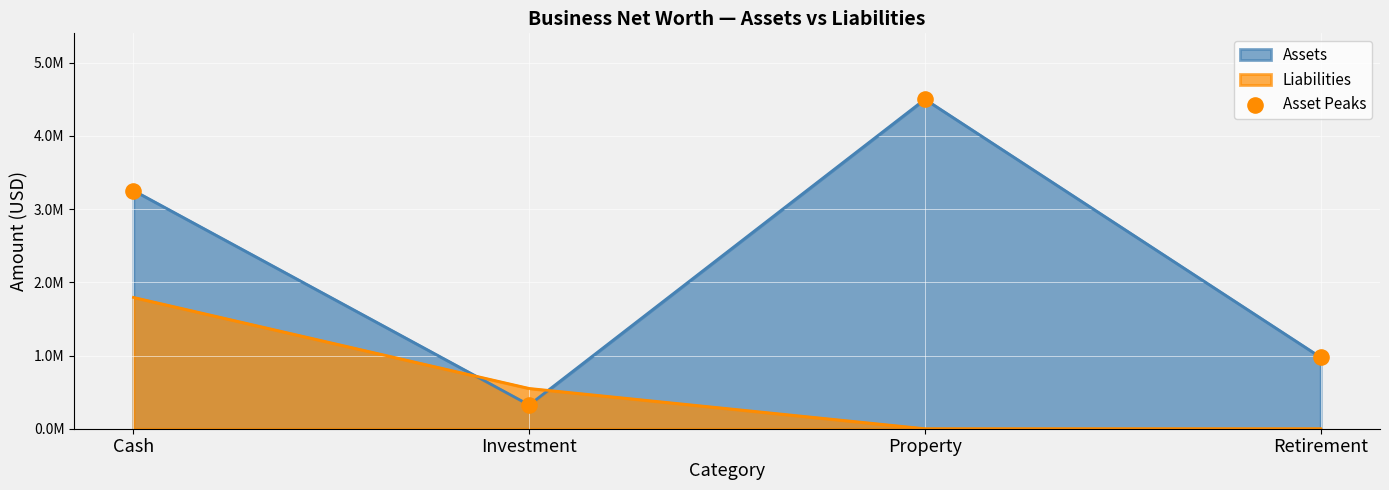

What is the change in value from Cash to Investment?

-2929500